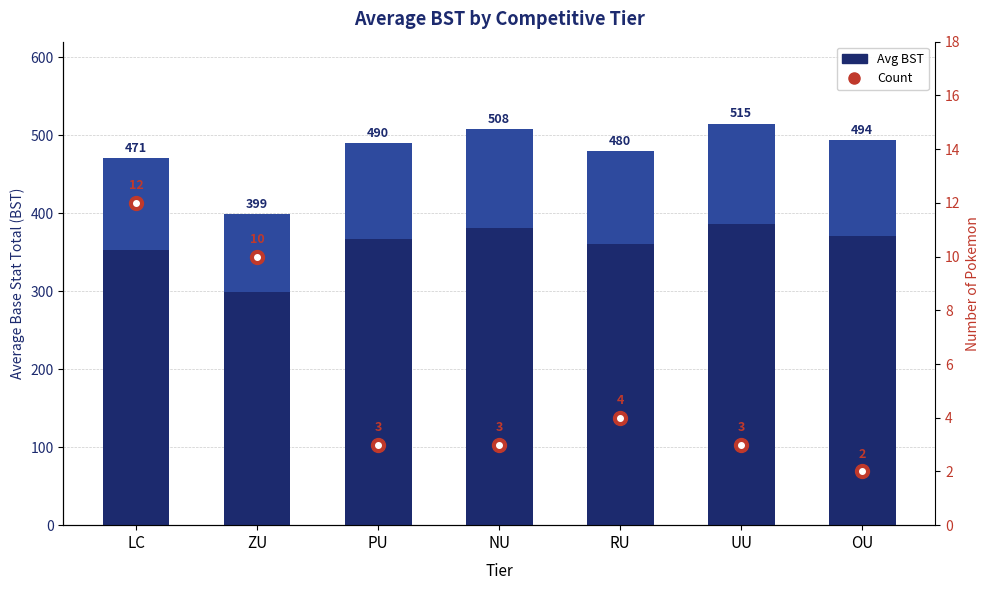

Which series has the widest spread of values?

Avg BST